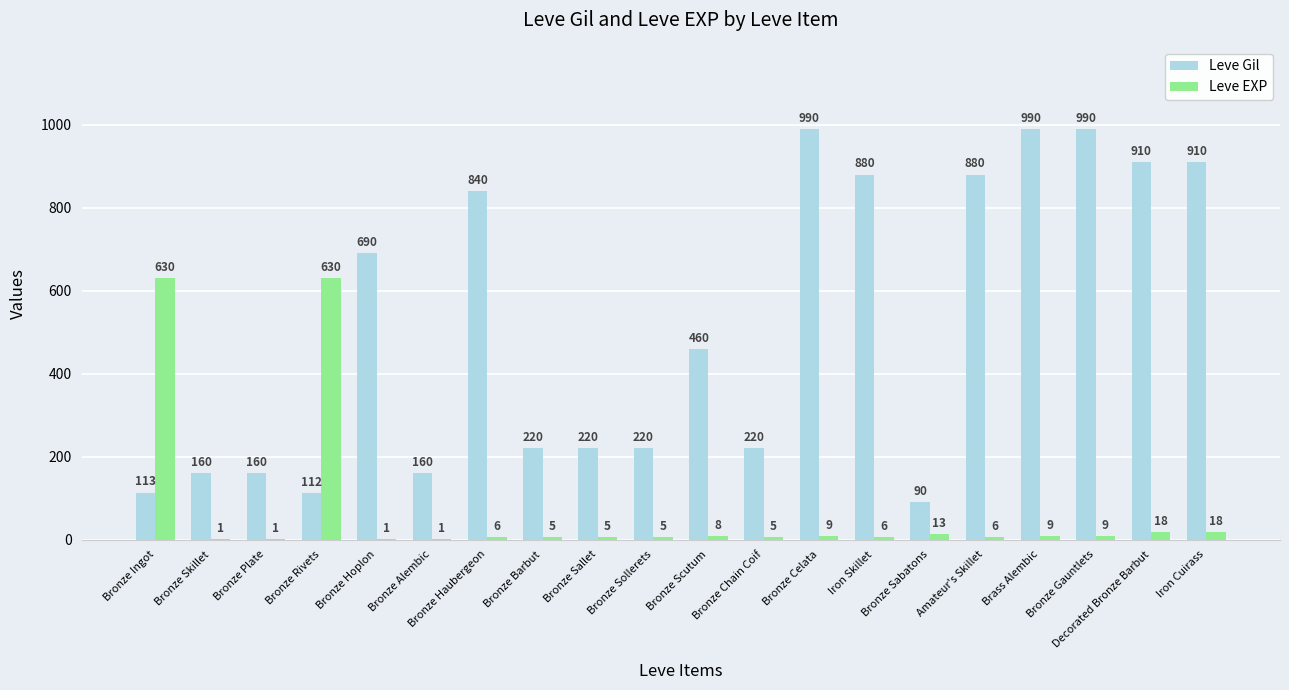

What is the sum of all Leve EXP values?

1386